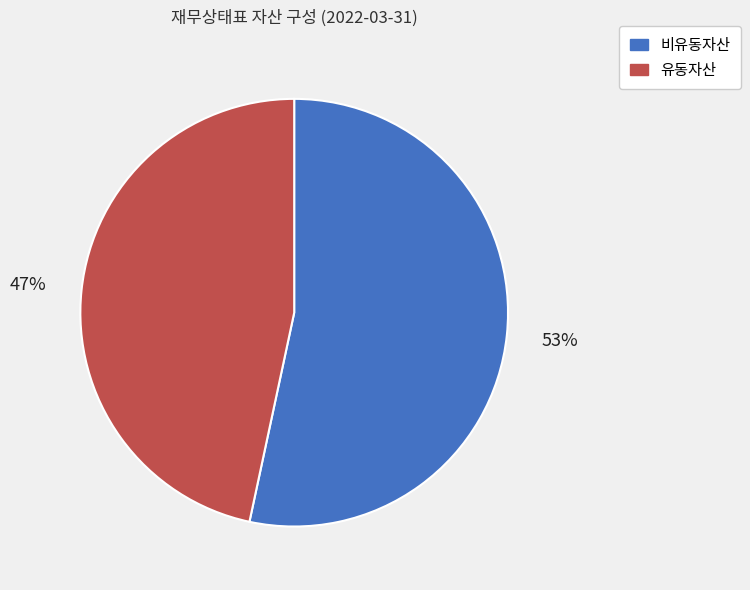

Which slice represents more than half of the pie?

비유동자산